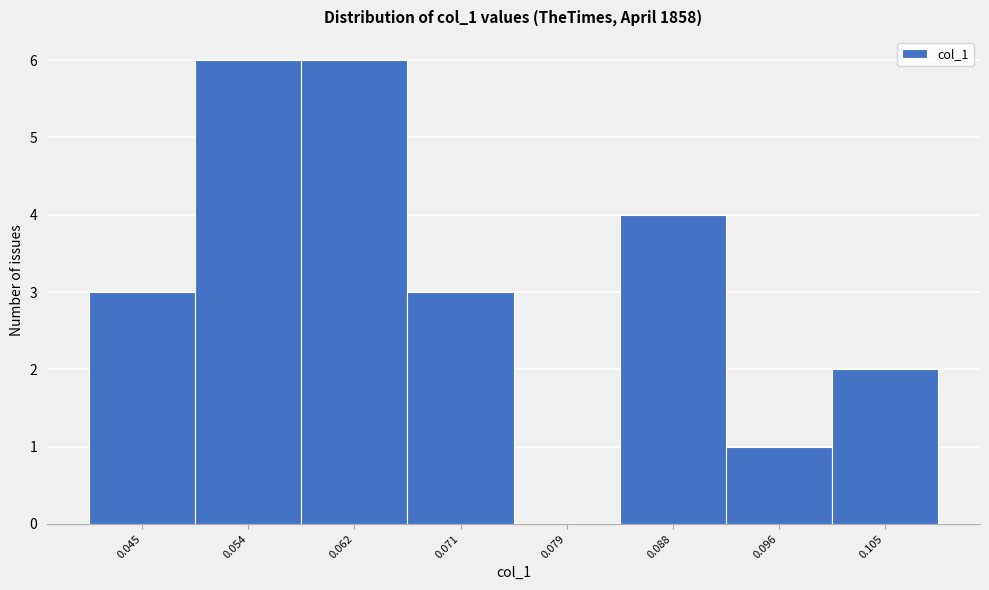

Reading left to right, what are all the values shown in this chart?

0.045=3	0.054=6	0.062=6	0.071=3	0.079=0	0.088=4	0.096=1	0.105=2